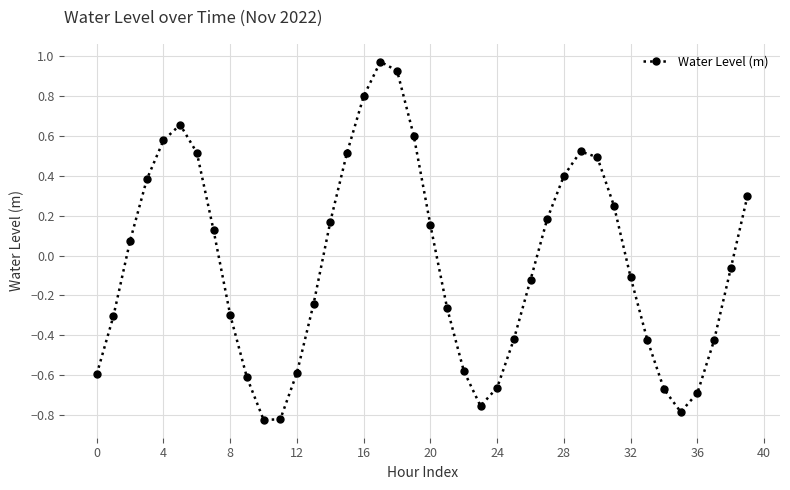

How many points are higher than both their immediate neighbors (excluding endpoints)?

3